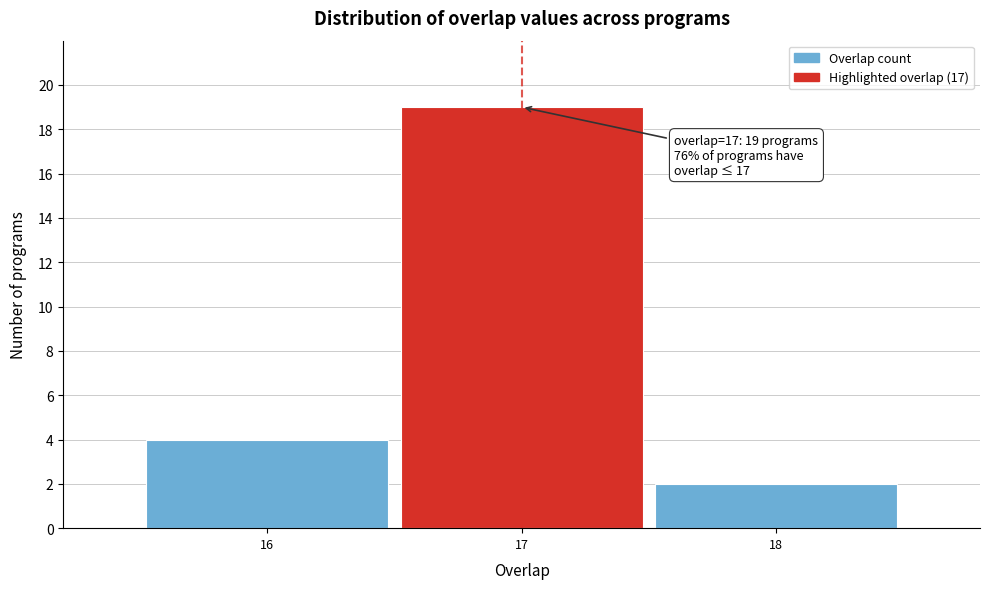

Over which range of the x-axis is the bar tallest?

16.5 to 17.5